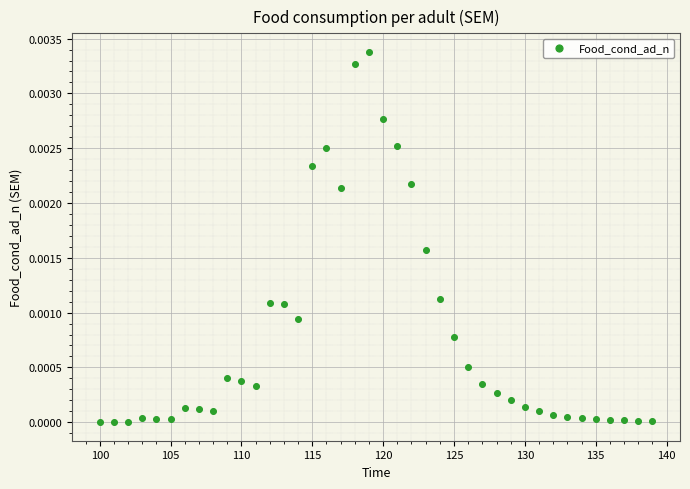

What is the range of X values (max minus min)?

39.0